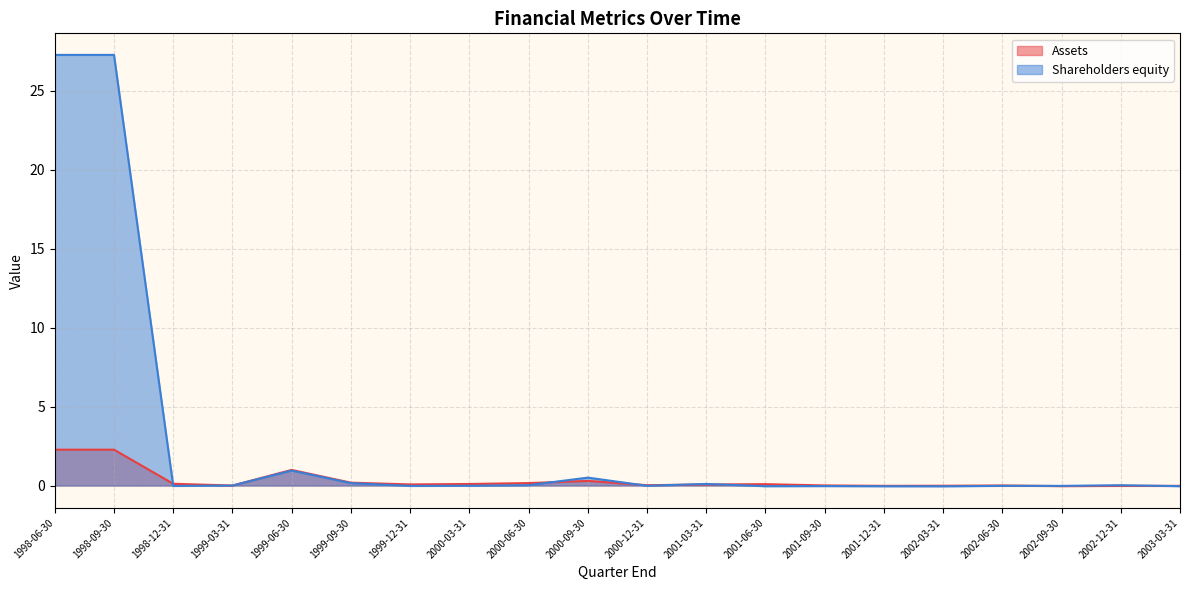

Rank the series at 2002-06-30 from lowest to highest value.

Shareholders equity, Assets